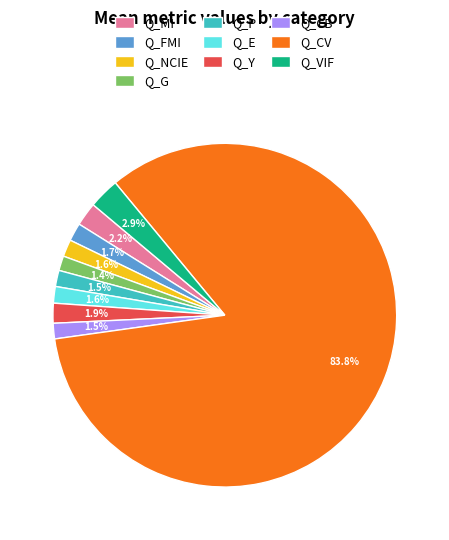

Which has a higher value, Q_NCIE or Q_CV?

Q_CV